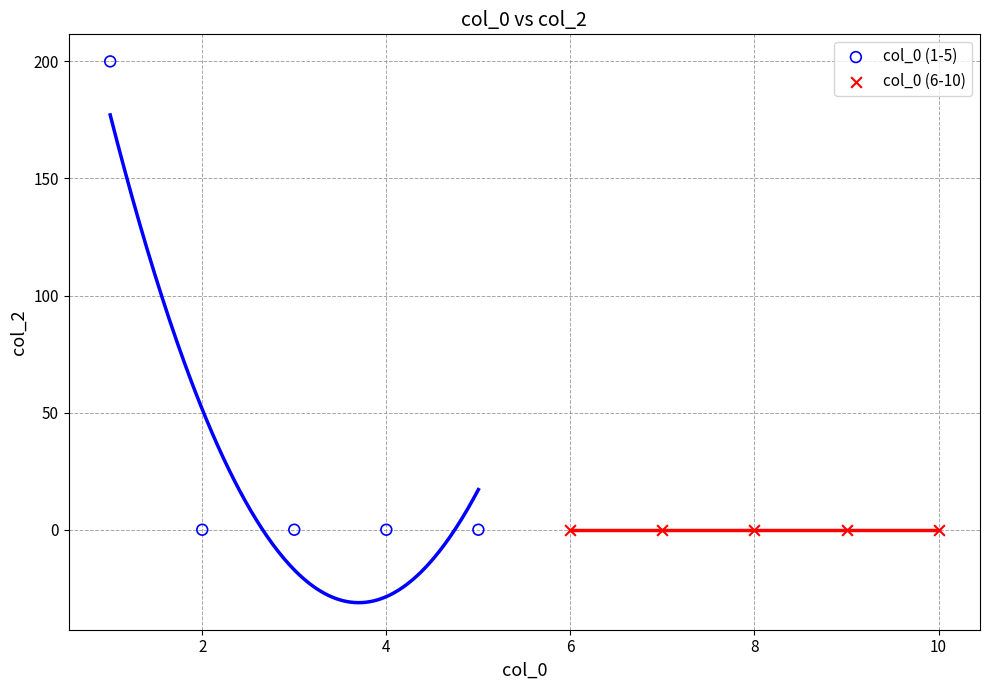

Which series reaches the maximum Y coordinate?

col_0 (1-5)